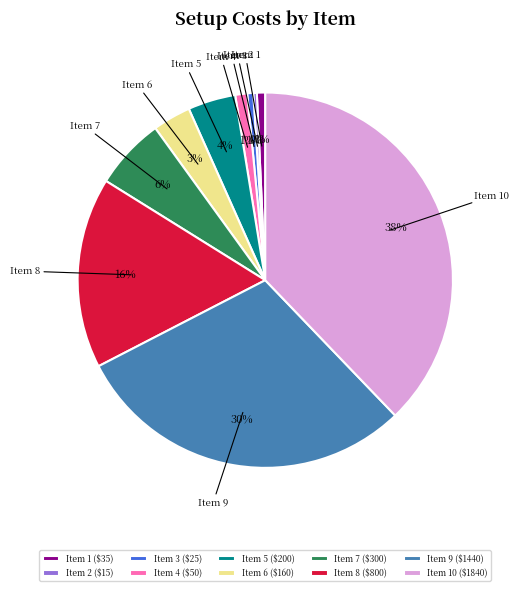

To the nearest percent, what percentage of the pie is Item 9?

30%